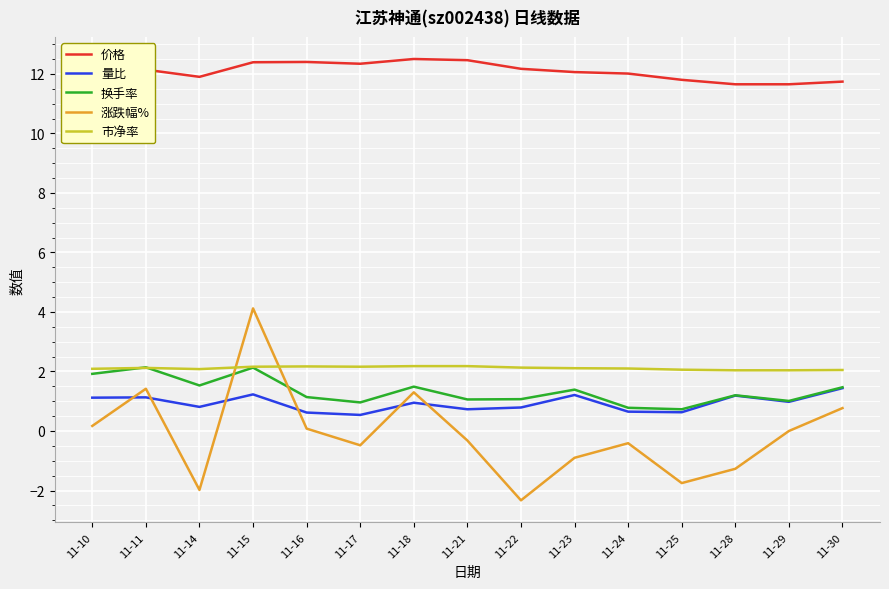

Which category has the lowest value in the 涨跌幅% series?

11-22